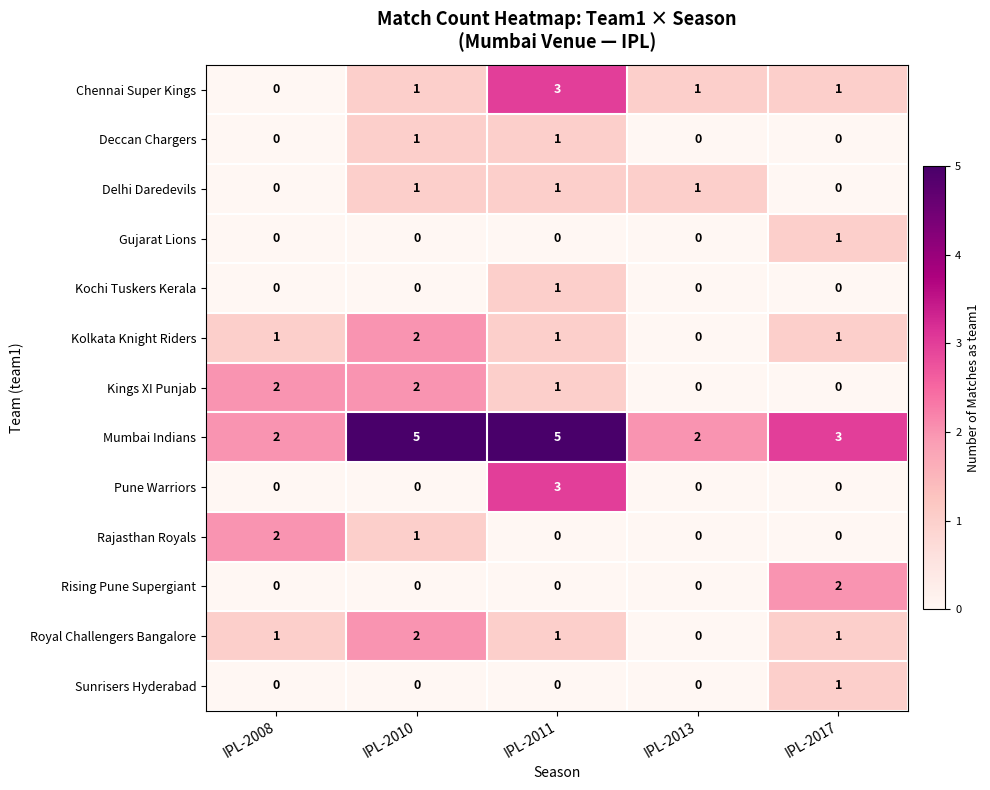

At how many categories does at least one series exceed 0?

5